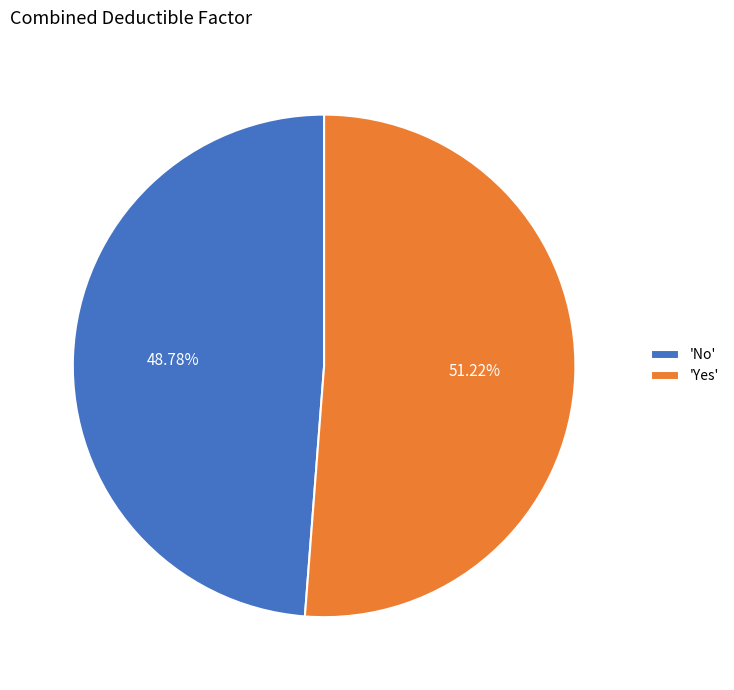

Which has a higher value, 'No' or 'Yes'?

'Yes'